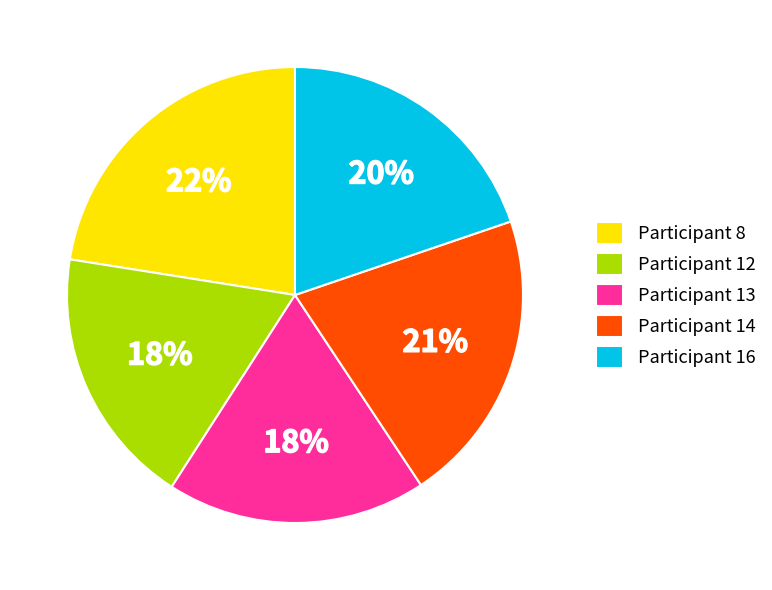

Is there a majority slice in this chart?

No